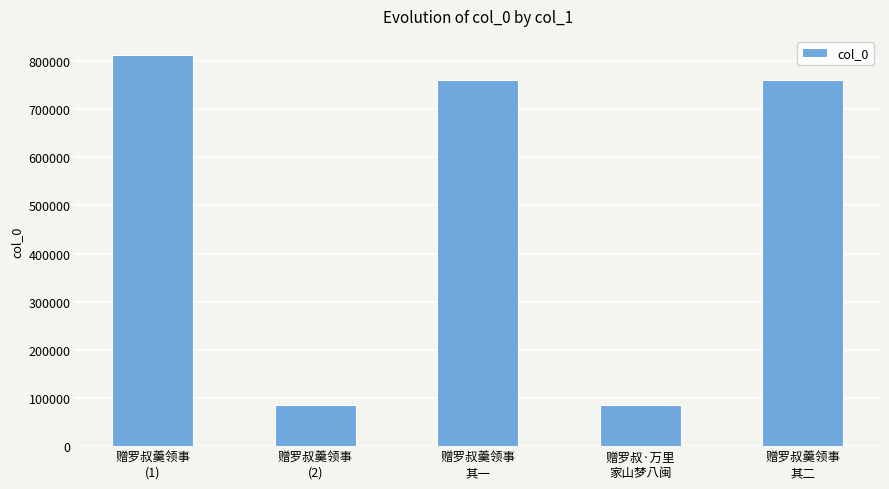

What is the maximum value shown in the chart?

811298